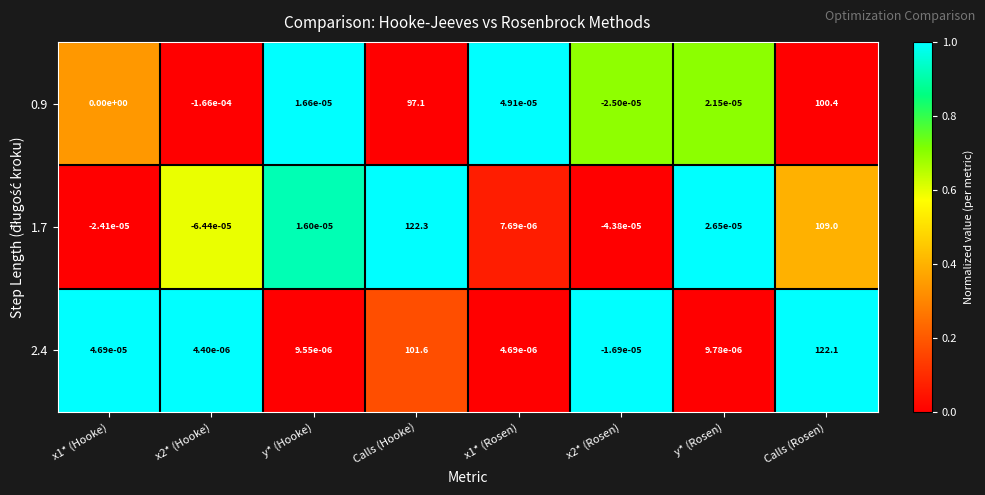

At which category is the sum across all series the highest?

Calls (Rosen)